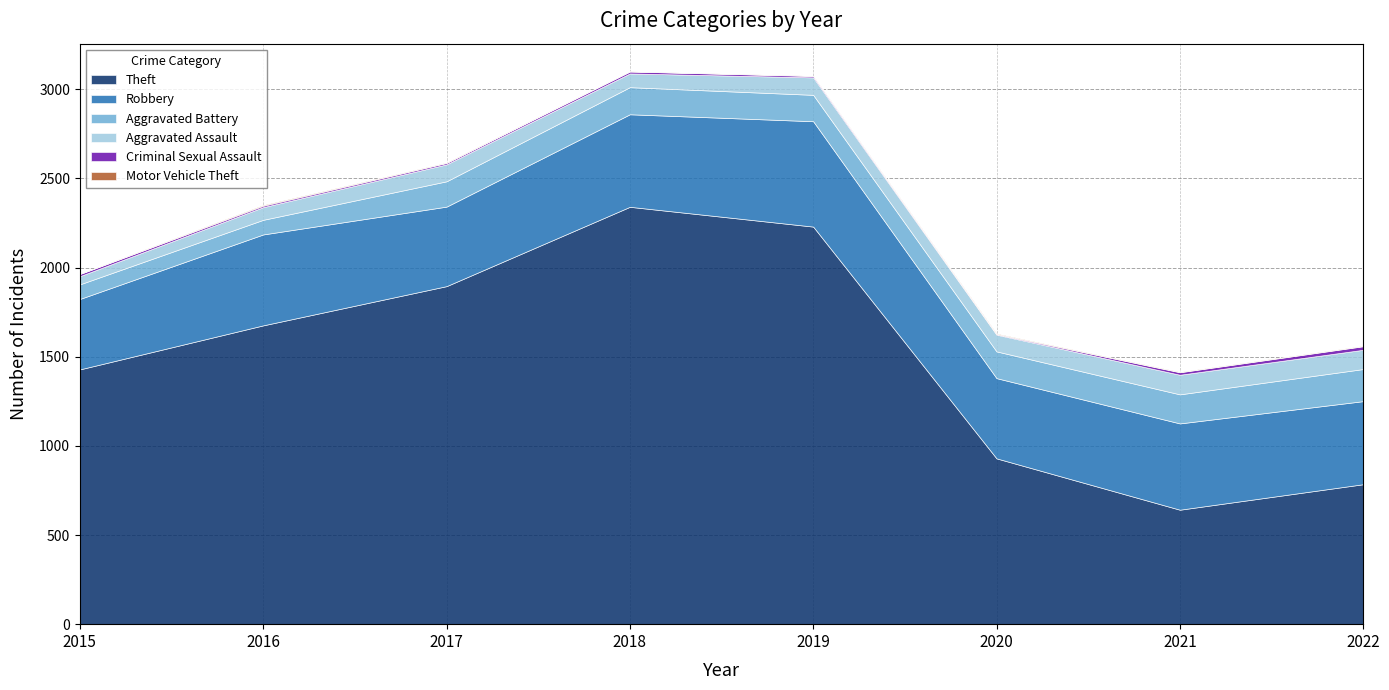

Read the Robbery value at 2017, to the nearest 10.

450